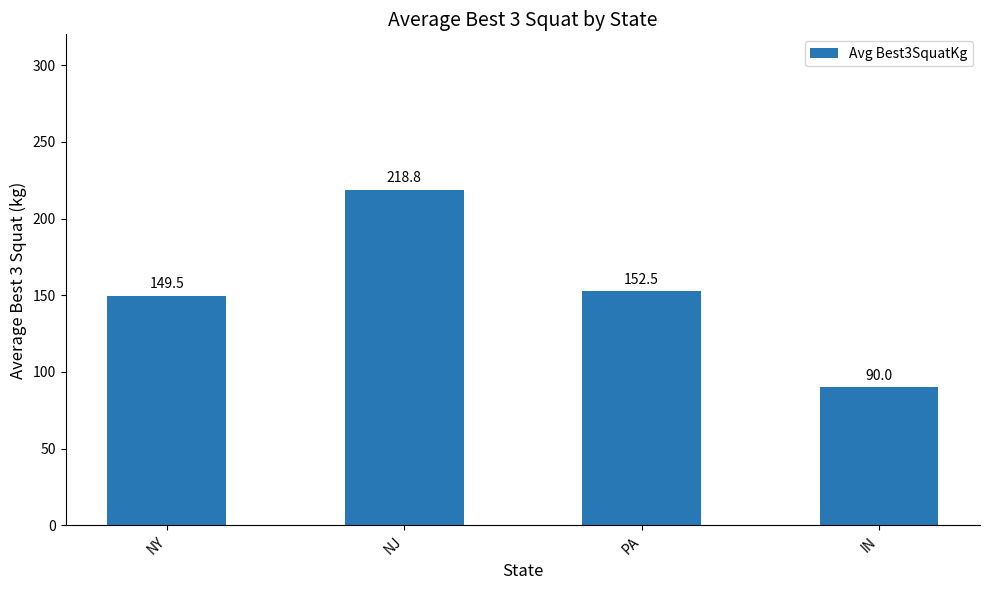

Reading left to right, list all the values displayed in this chart.

NY=149.5	NJ=218.8	PA=152.5	IN=90.0